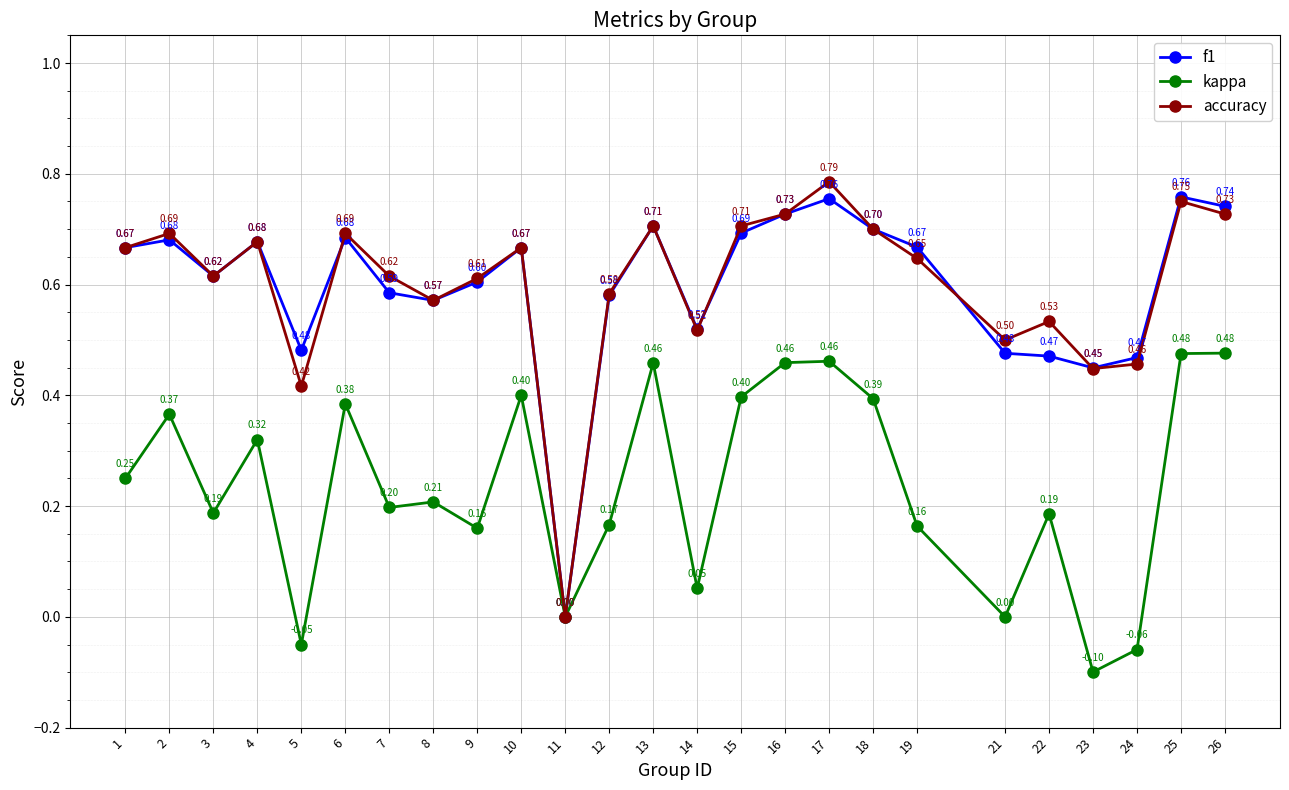

How many values in the f1 series exceed 0?

24